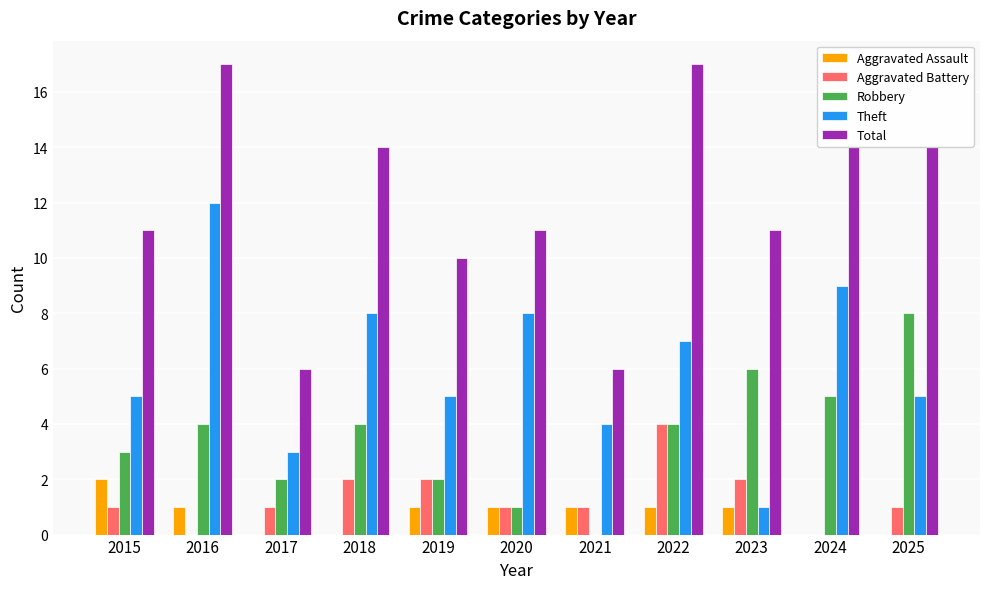

Is it true that Robbery equals 0 at 2021?

True